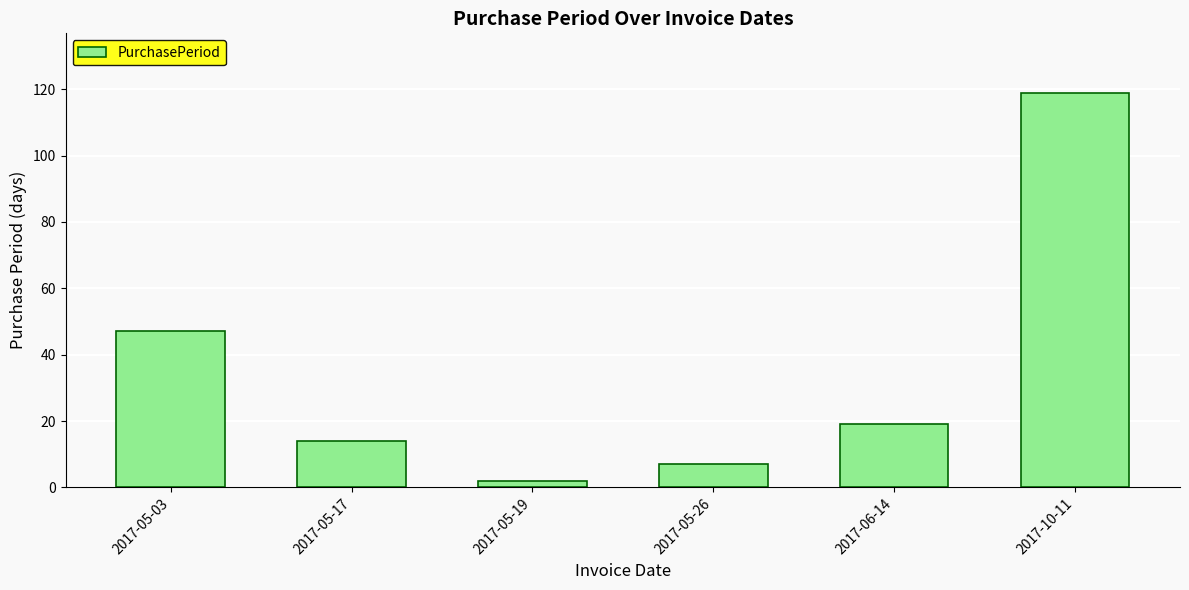

What is the difference between the values at 2017-05-19 and 2017-05-26?

5